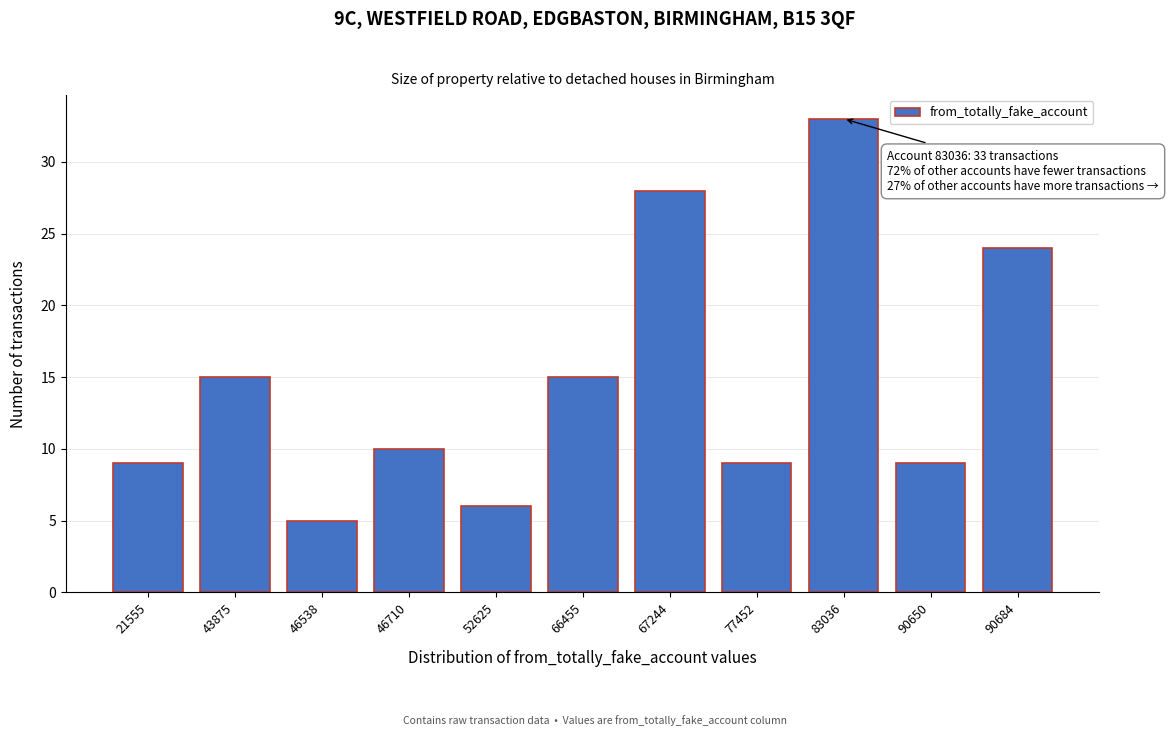

Reading left to right, transcribe all the data shown in this chart.

9	15	5	10	6	15	28	9	33	9	24